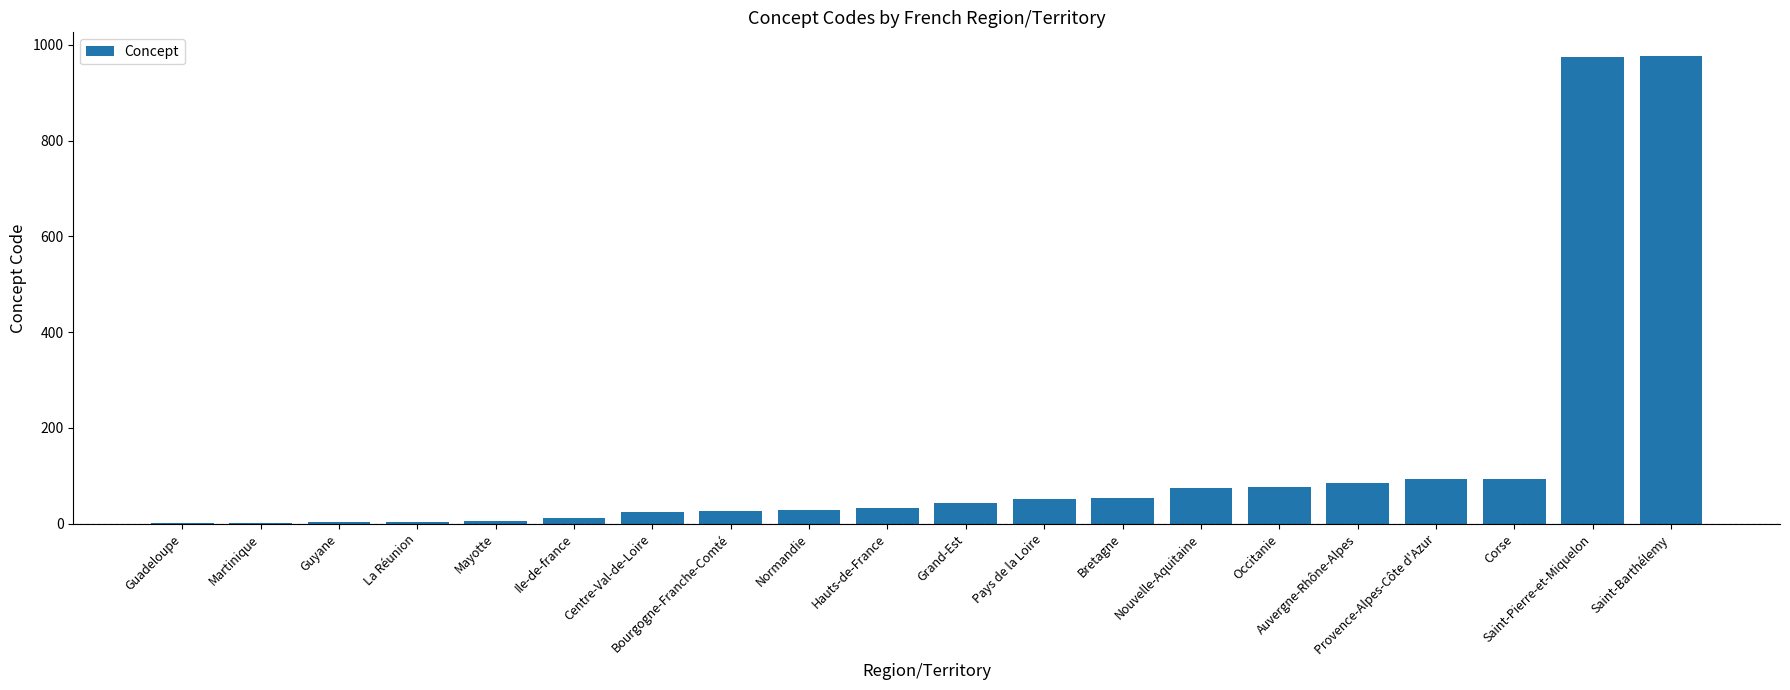

What is the sum of all values?

2661